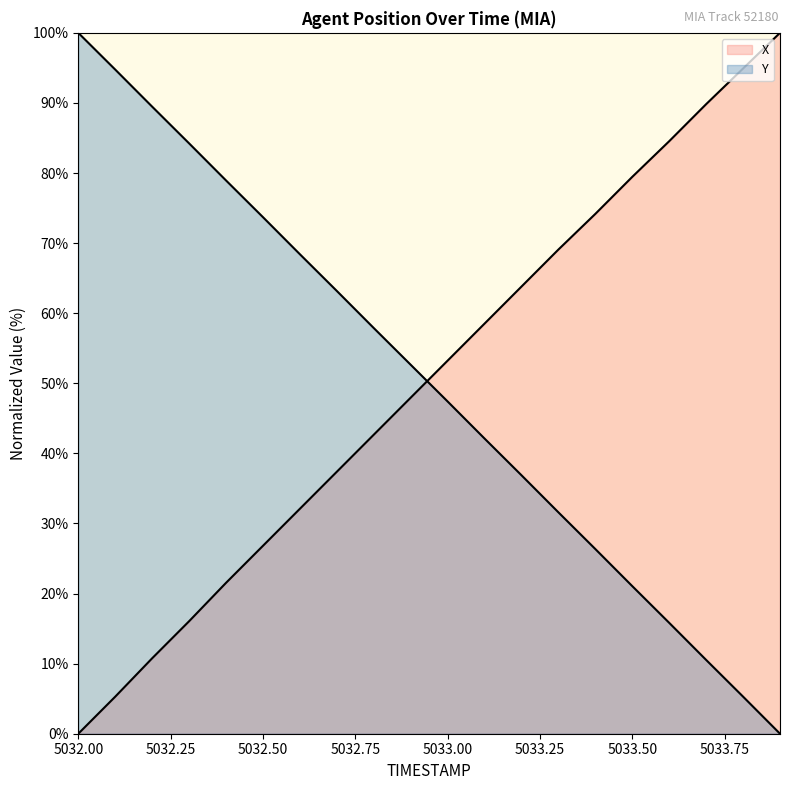

How many lines are shown in the chart?

2